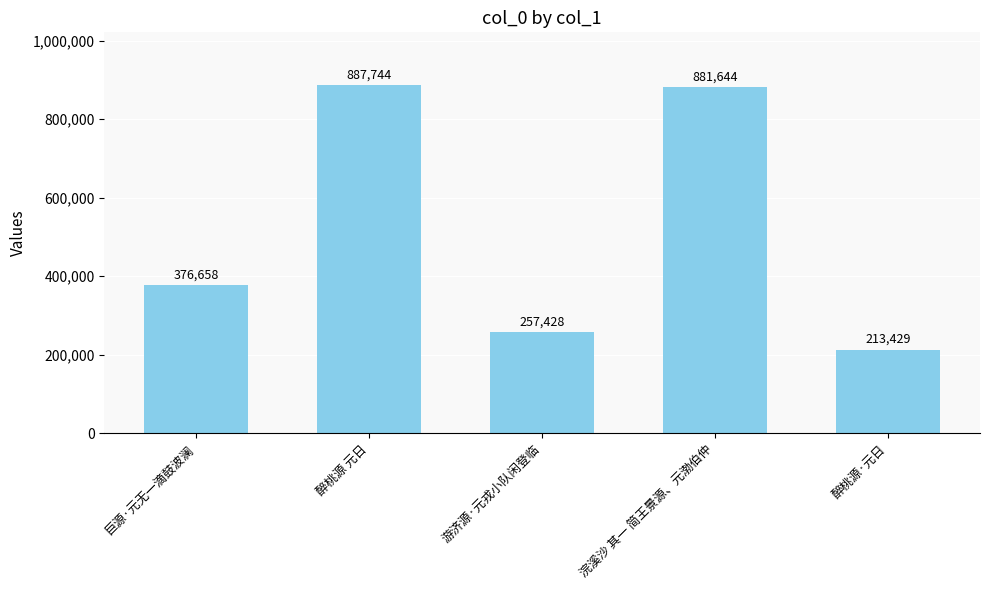

How many data points are less than 376658?

2